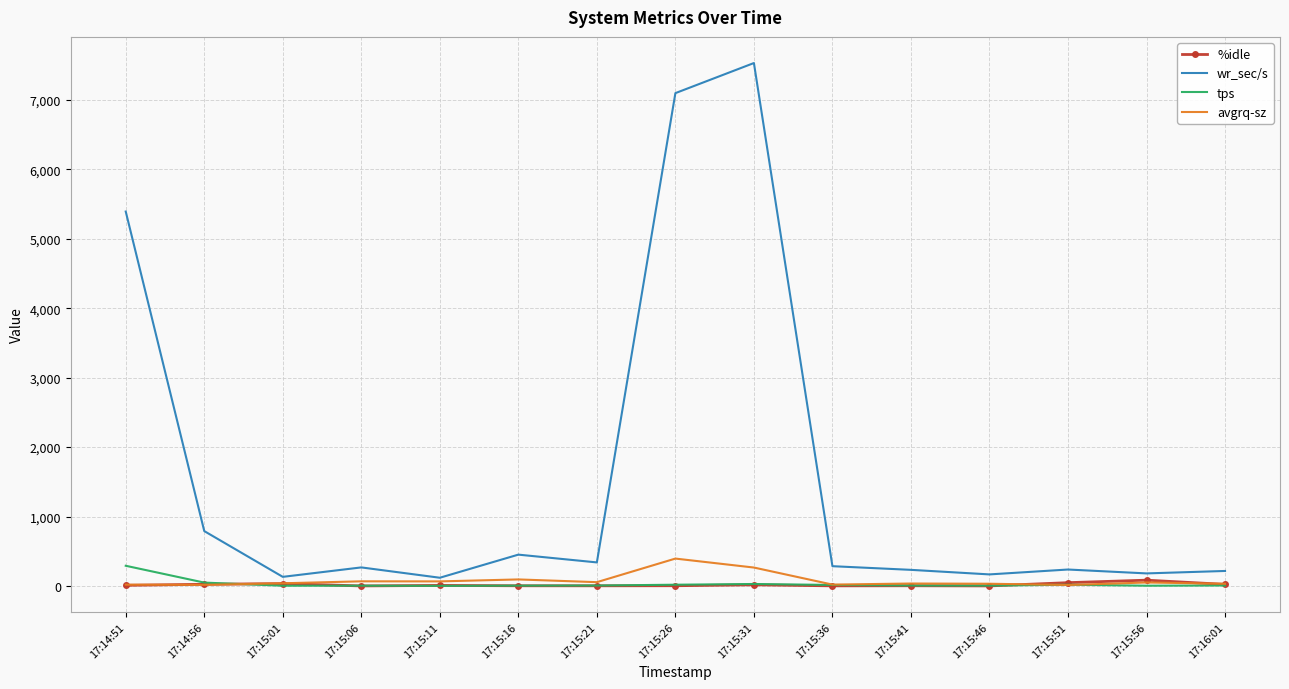

Is the value of %idle at 17:15:11 greater than the value of wr_sec/s at 17:16:01?

No